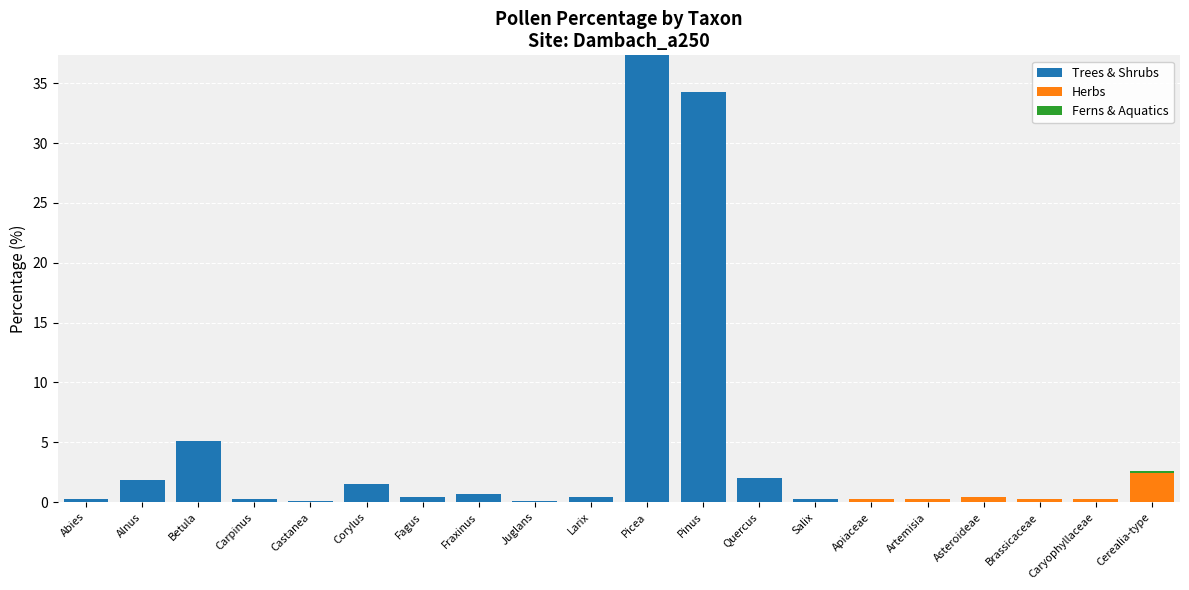

Are the bars grouped side by side (vs. stacked)?

No